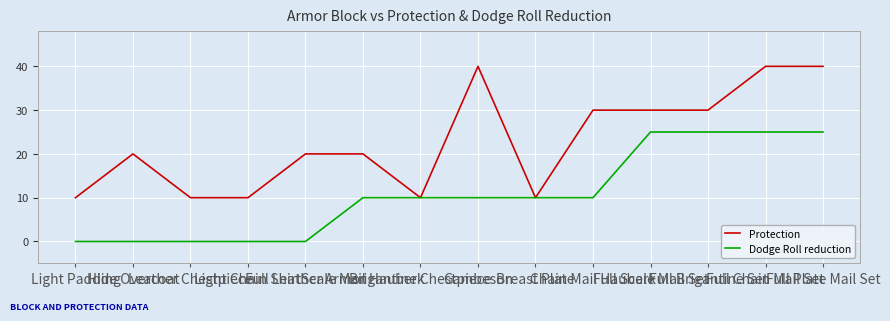

Which series has the largest total across all categories?

Protection